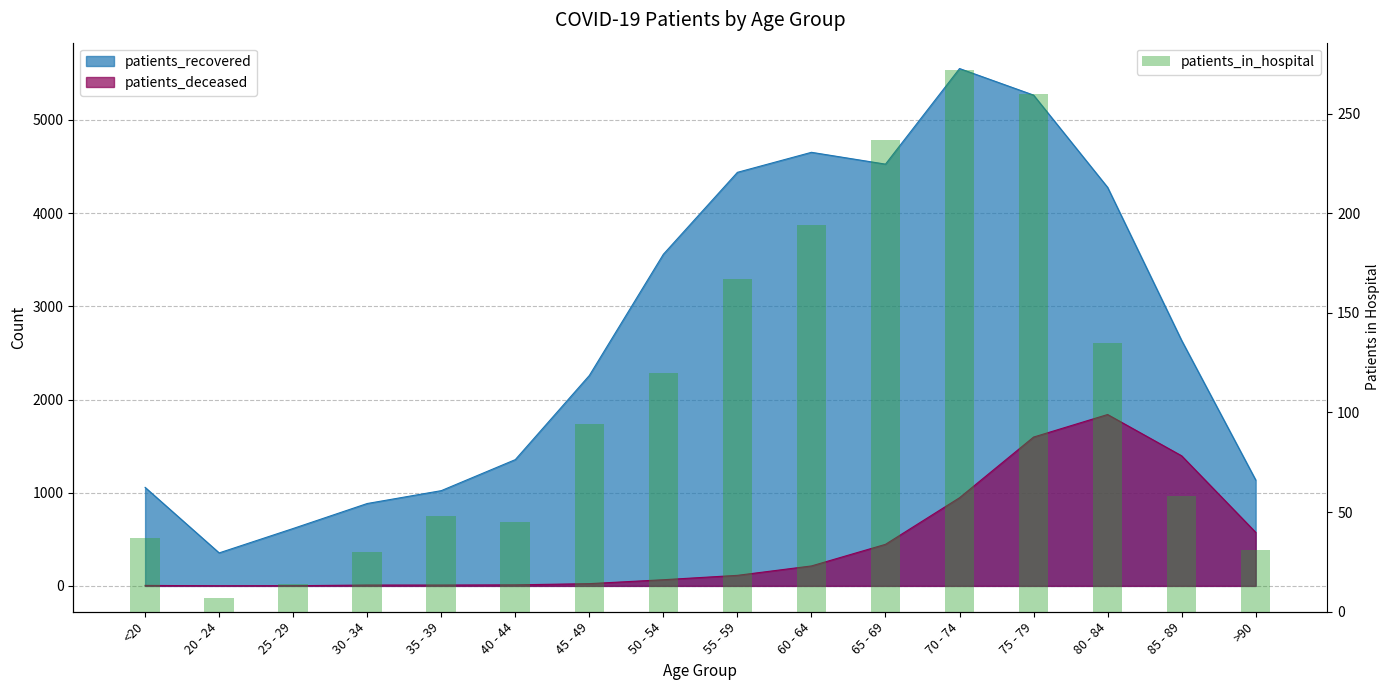

What is the value of the 13th bar from the left?

260